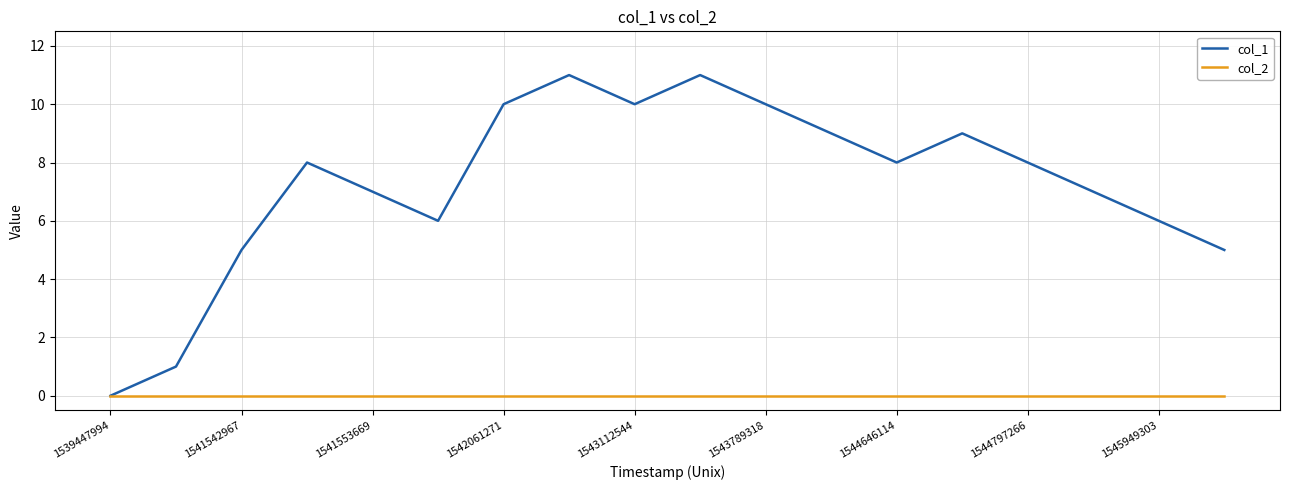

Count the number of categories in the chart.

18